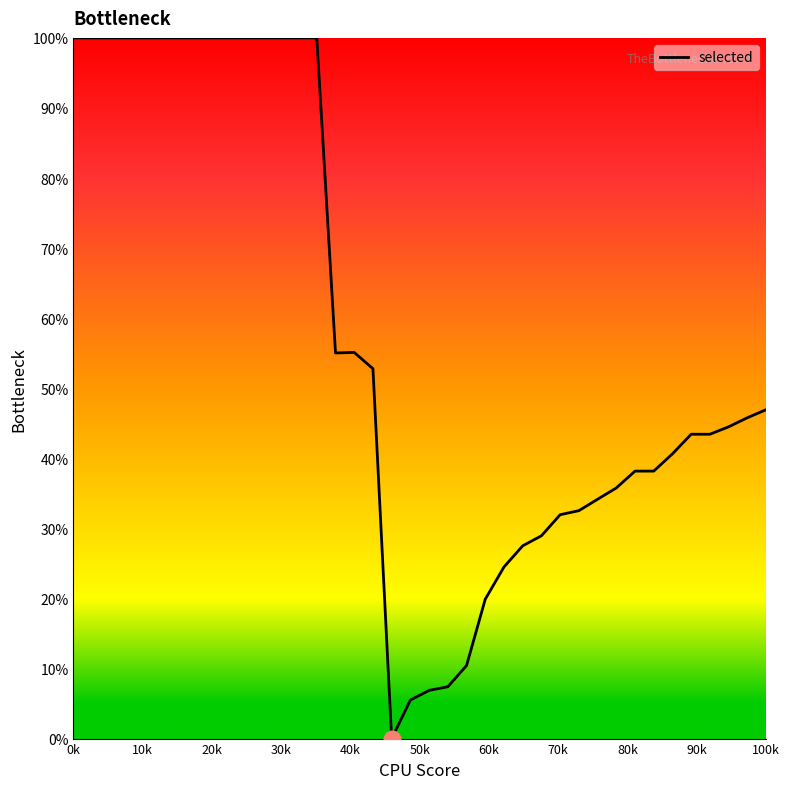

What is the difference between the maximum and minimum values?

100.0